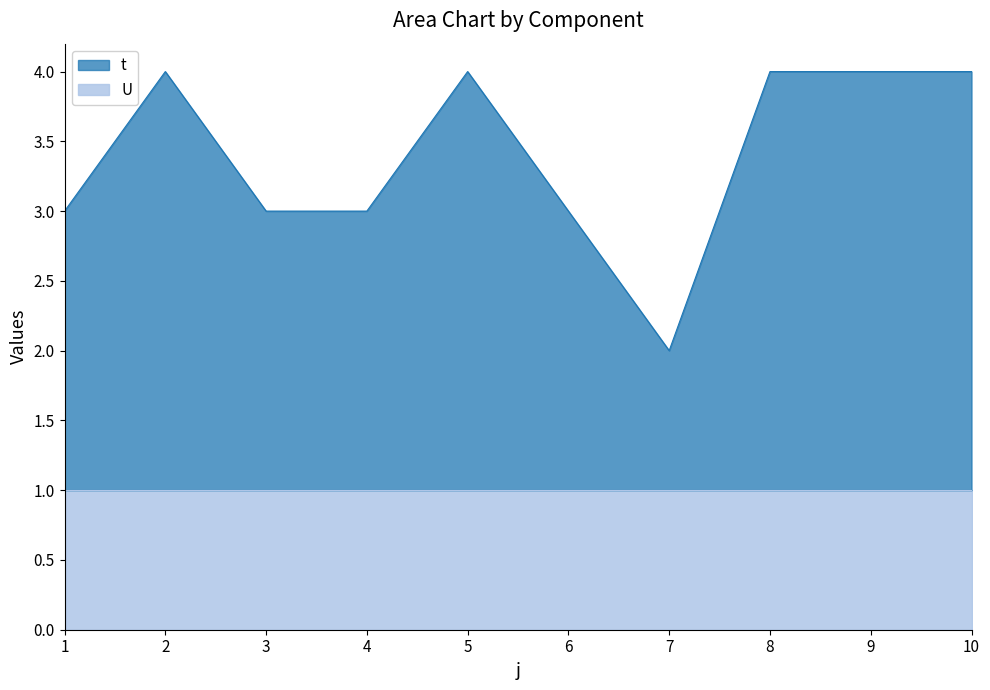

Reading left to right, transcribe all the data shown in this chart.

1=3	2=4	3=3	4=3	5=4	6=3	7=2	8=4	9=4	10=4